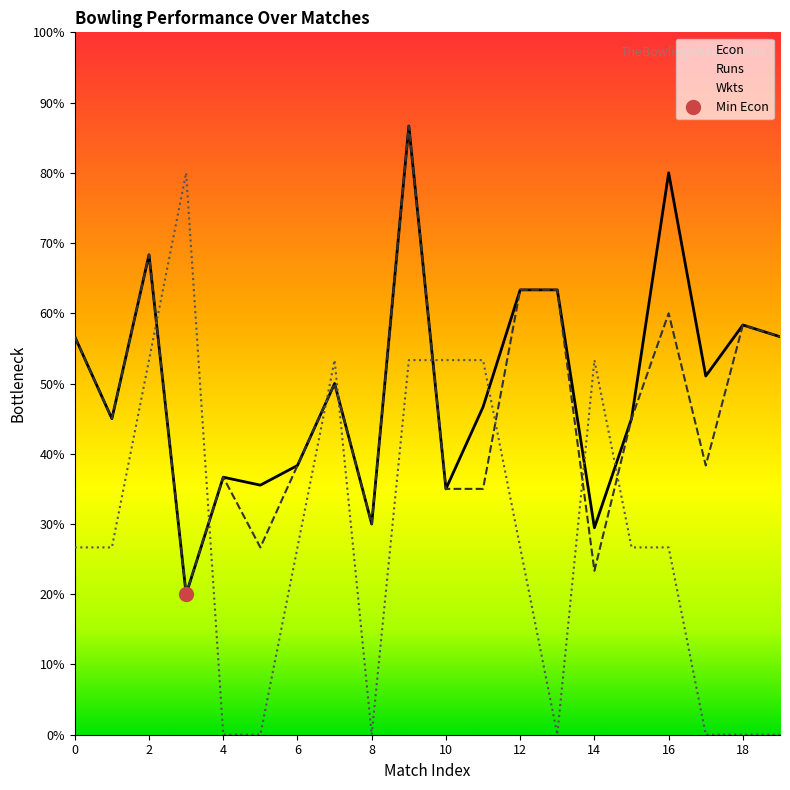

True or false: Econ and Wkts cross at least once.

True